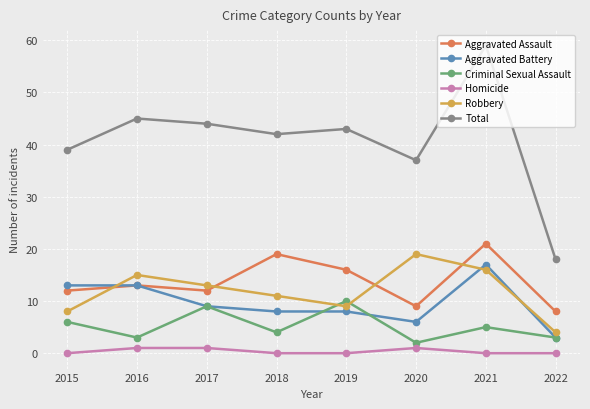

Which category has the lowest value in the Aggravated Battery series?

2022